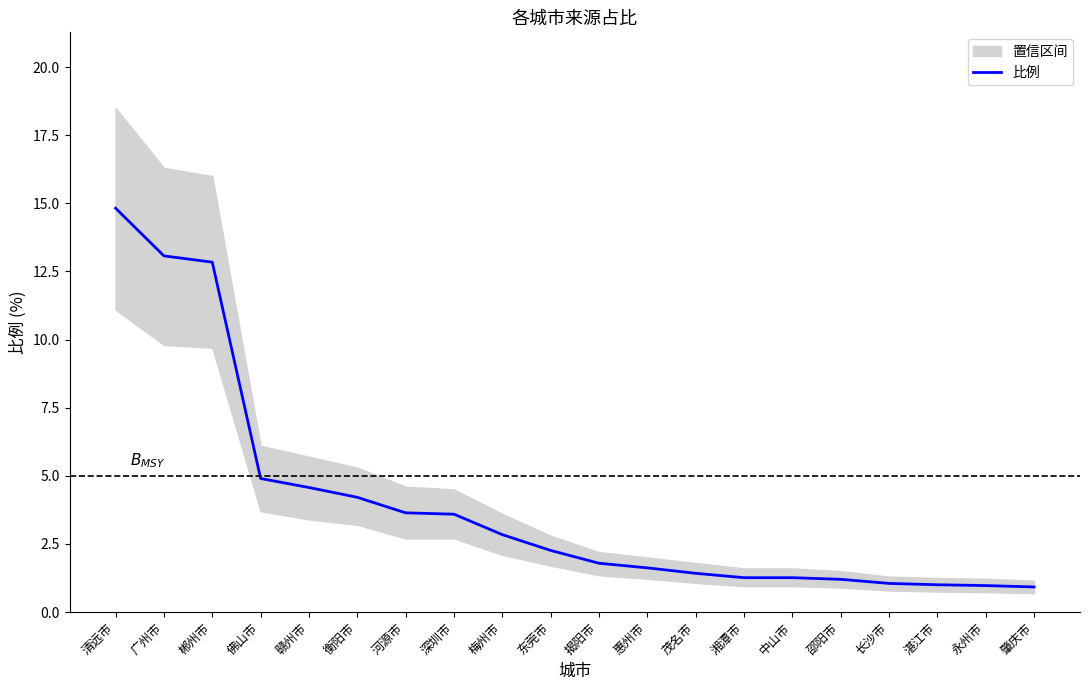

What is the value of the 4th point from the left?

4.9